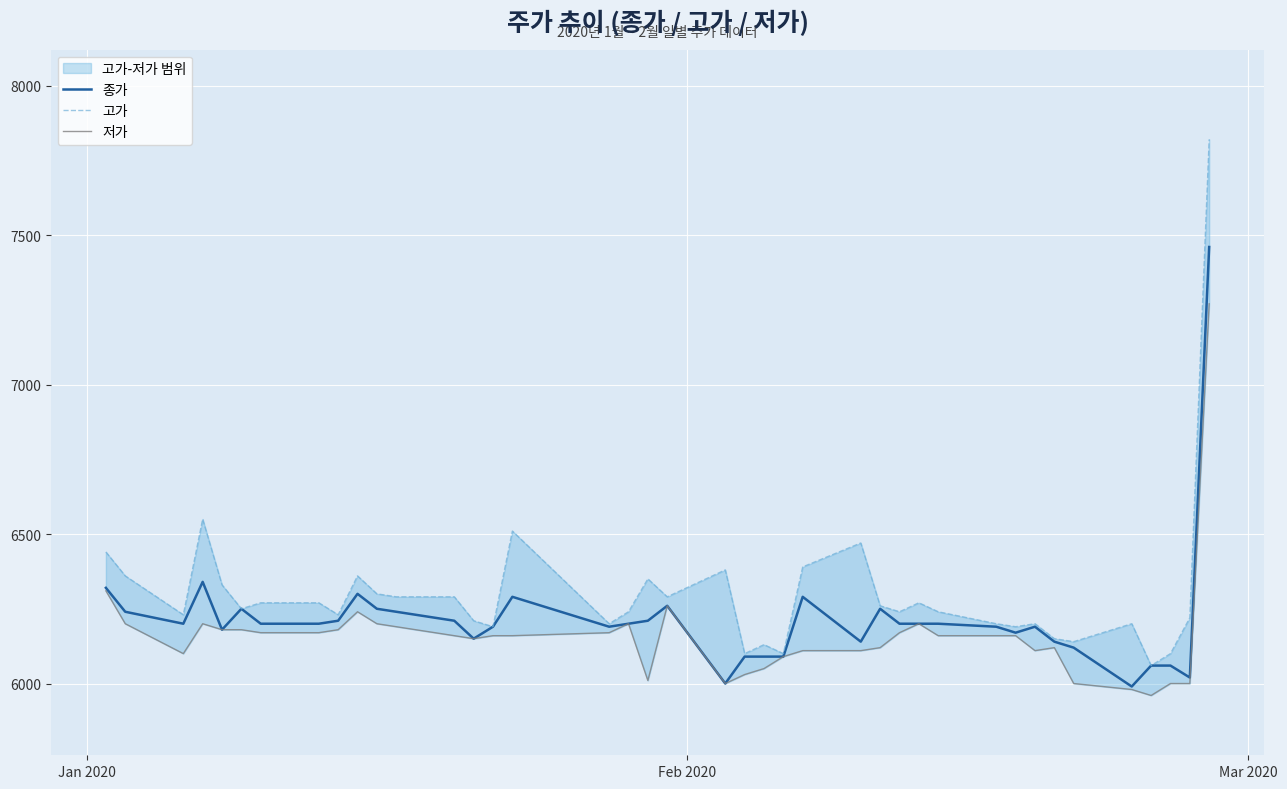

What is the minimum value for 종가?

5990